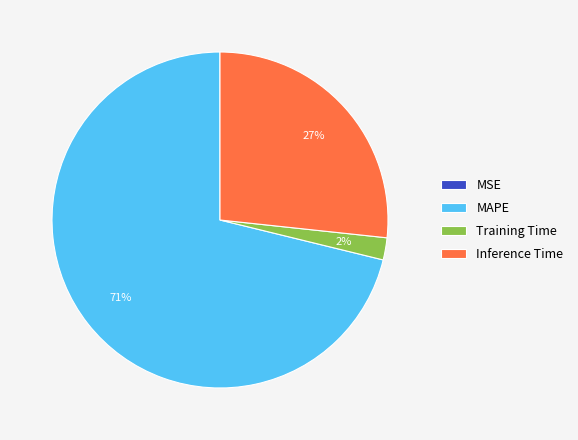

Which has a higher value, Inference Time or MAPE?

MAPE